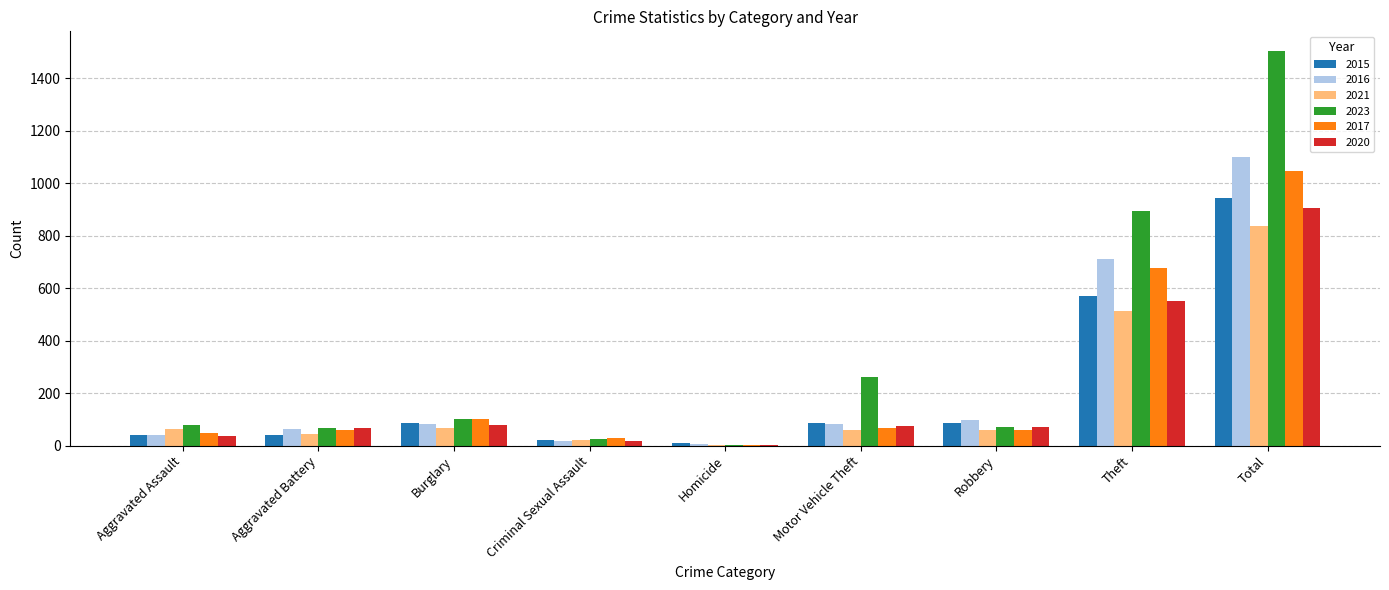

Which series has the largest total across all categories?

2023